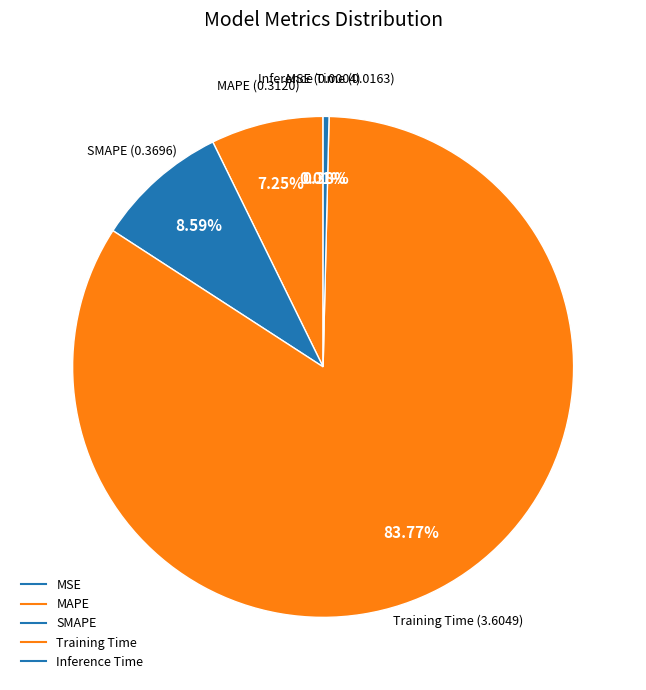

Which category has the smallest portion of the pie?

MSE